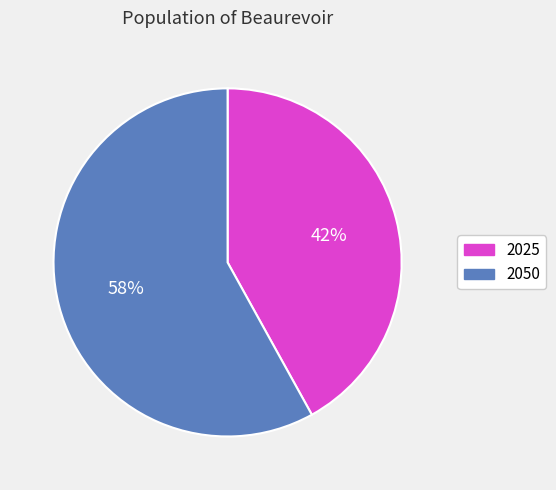

How many segments does this pie chart have?

2